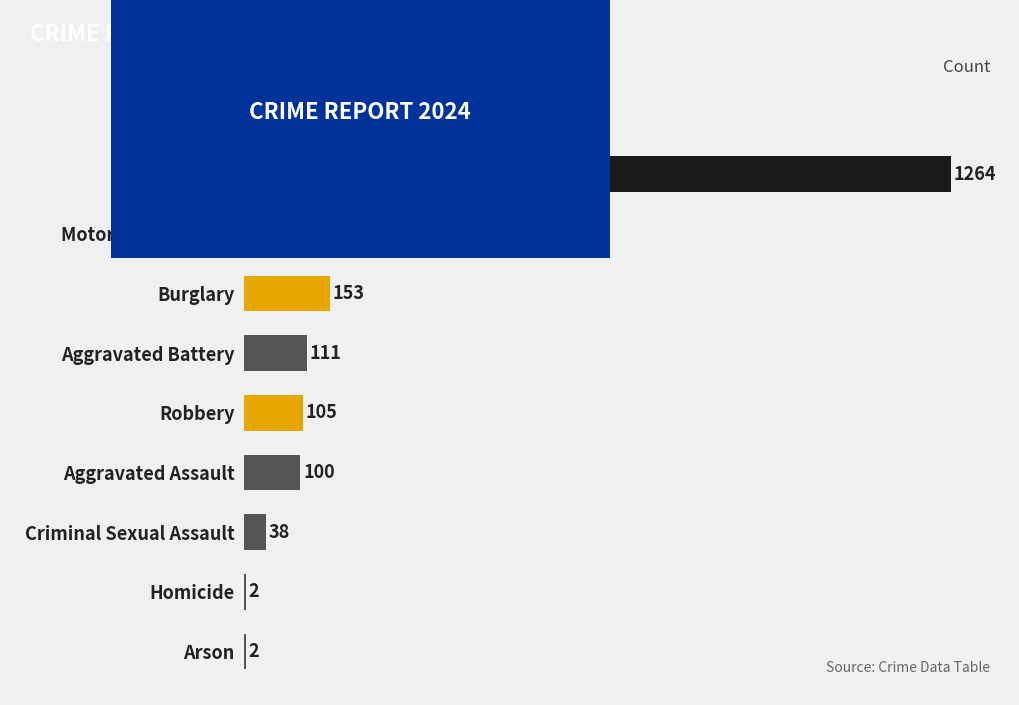

Approximately how many times larger is the value at Robbery compared to Burglary?

0.7